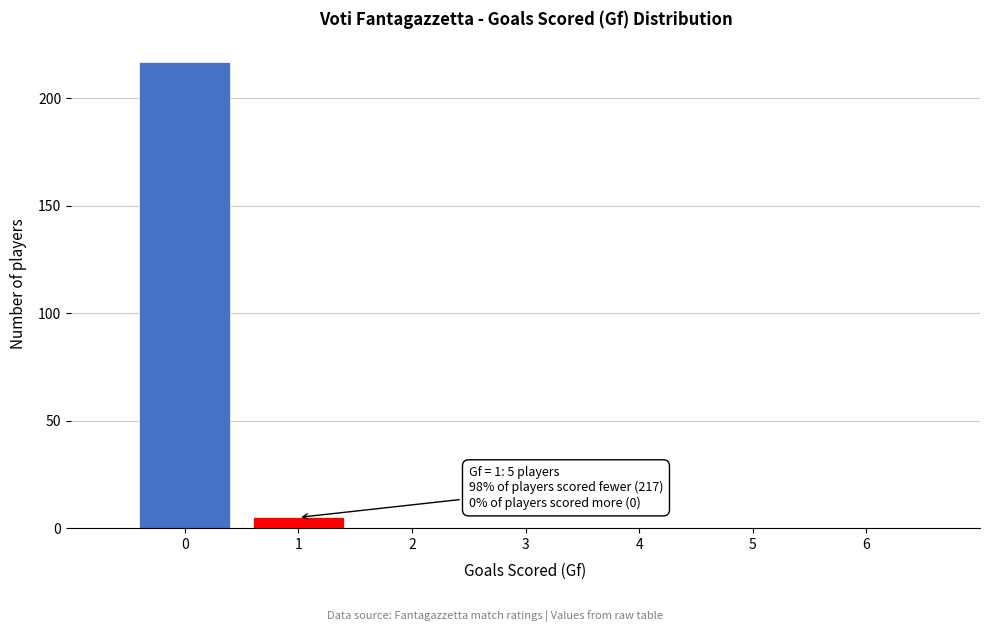

Reading left to right, transcribe all the data shown in this chart.

0=217	1=5	2=0	3=0	4=0	5=0	6=0